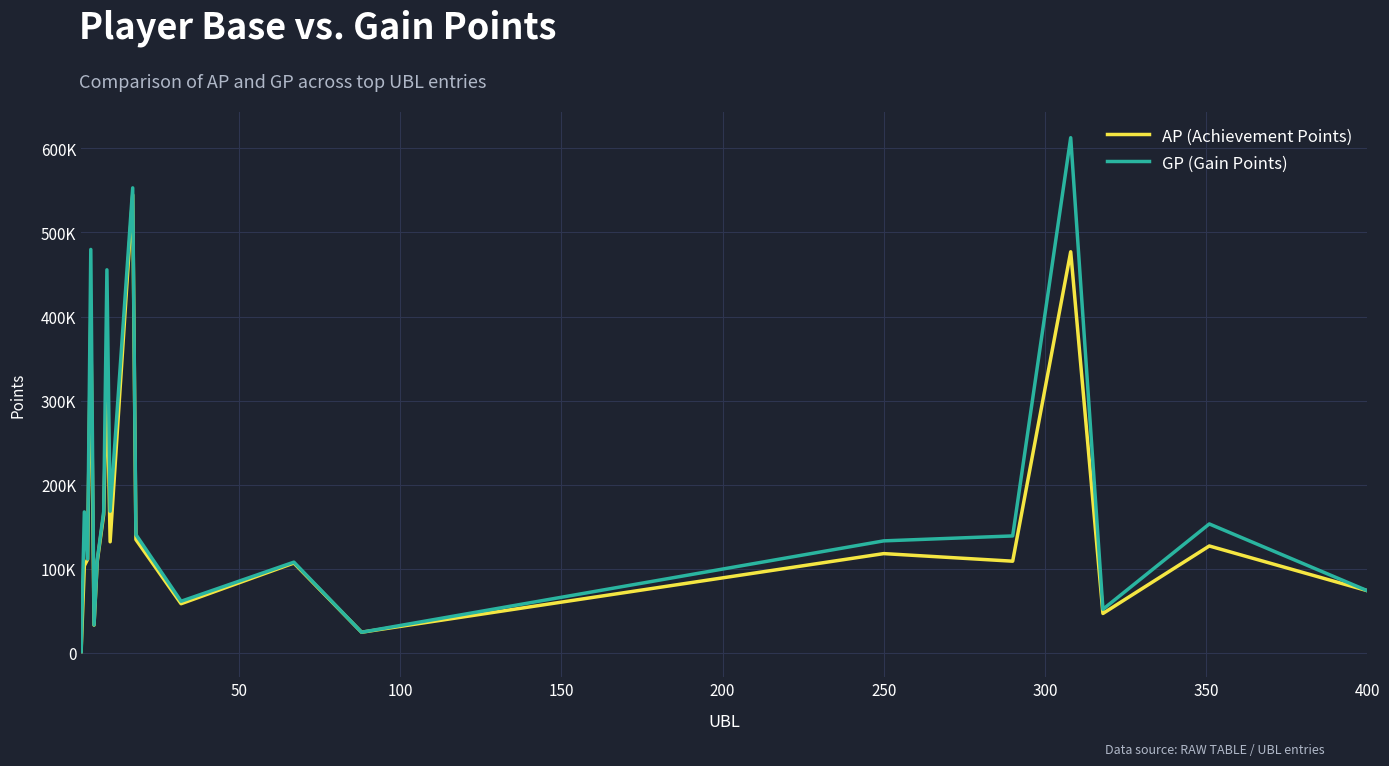

List the series in order of their overall mean, highest first.

GP (Gain Points), AP (Achievement Points)